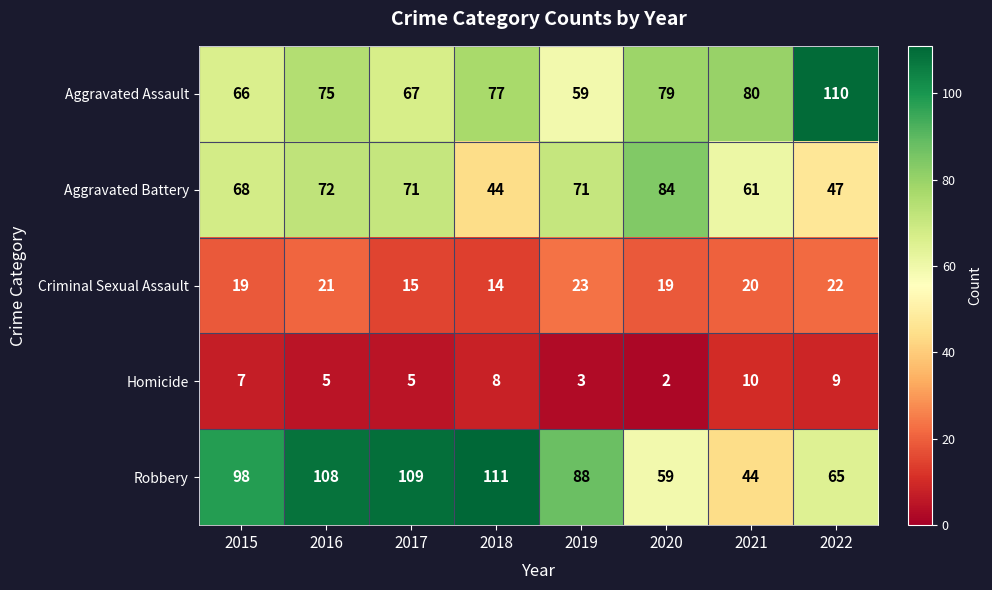

Which series has the widest spread of values?

Robbery